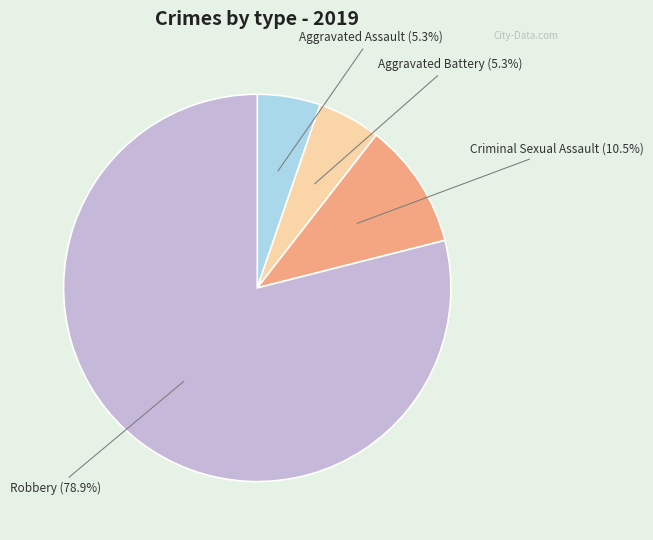

The Aggravated Battery slice represents 10% of the pie. True or false?

False